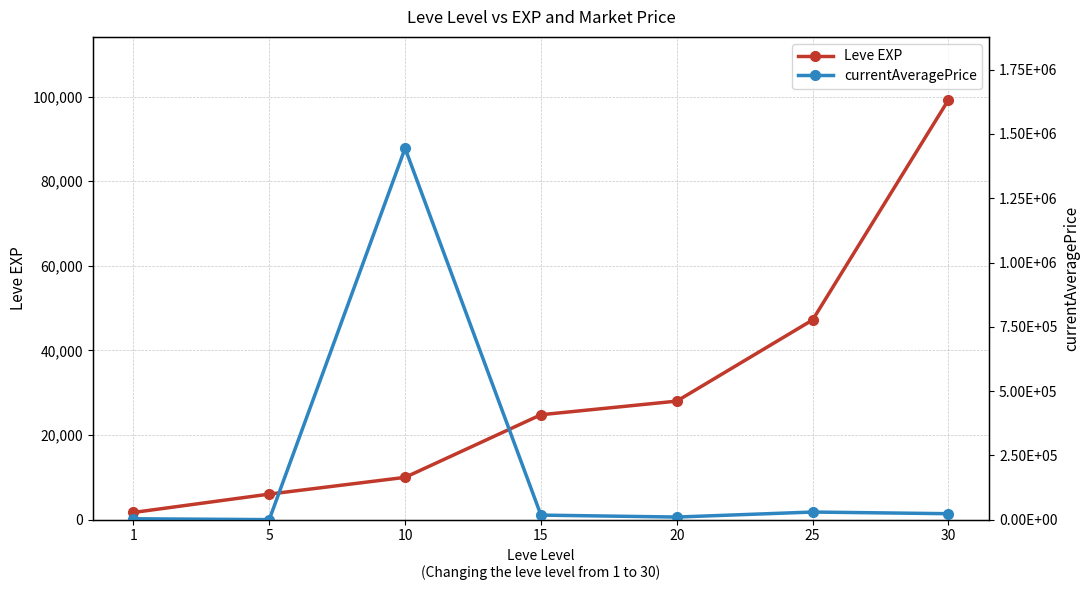

What is the minimum value for Leve EXP?

1690